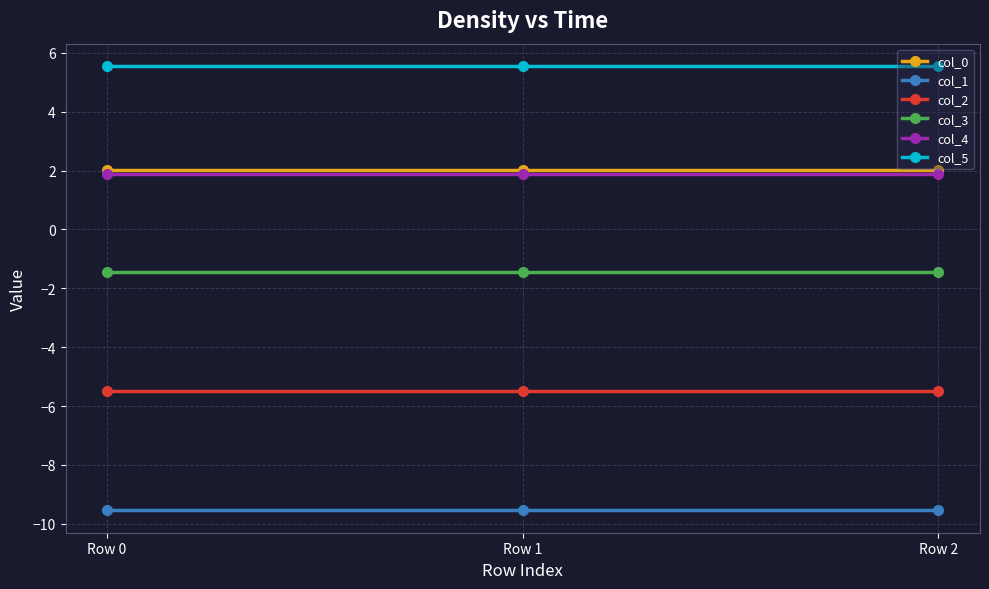

What is the maximum value for col_3?

-1.4